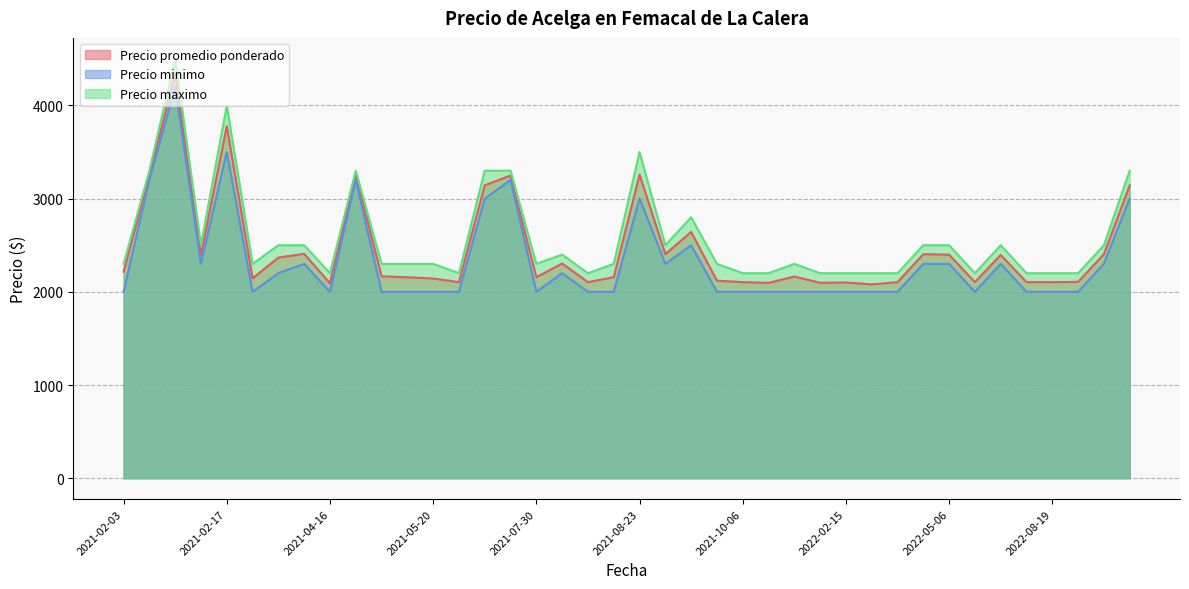

In Precio promedio ponderado, how many points are lower than both neighbors (excluding endpoints)?

11